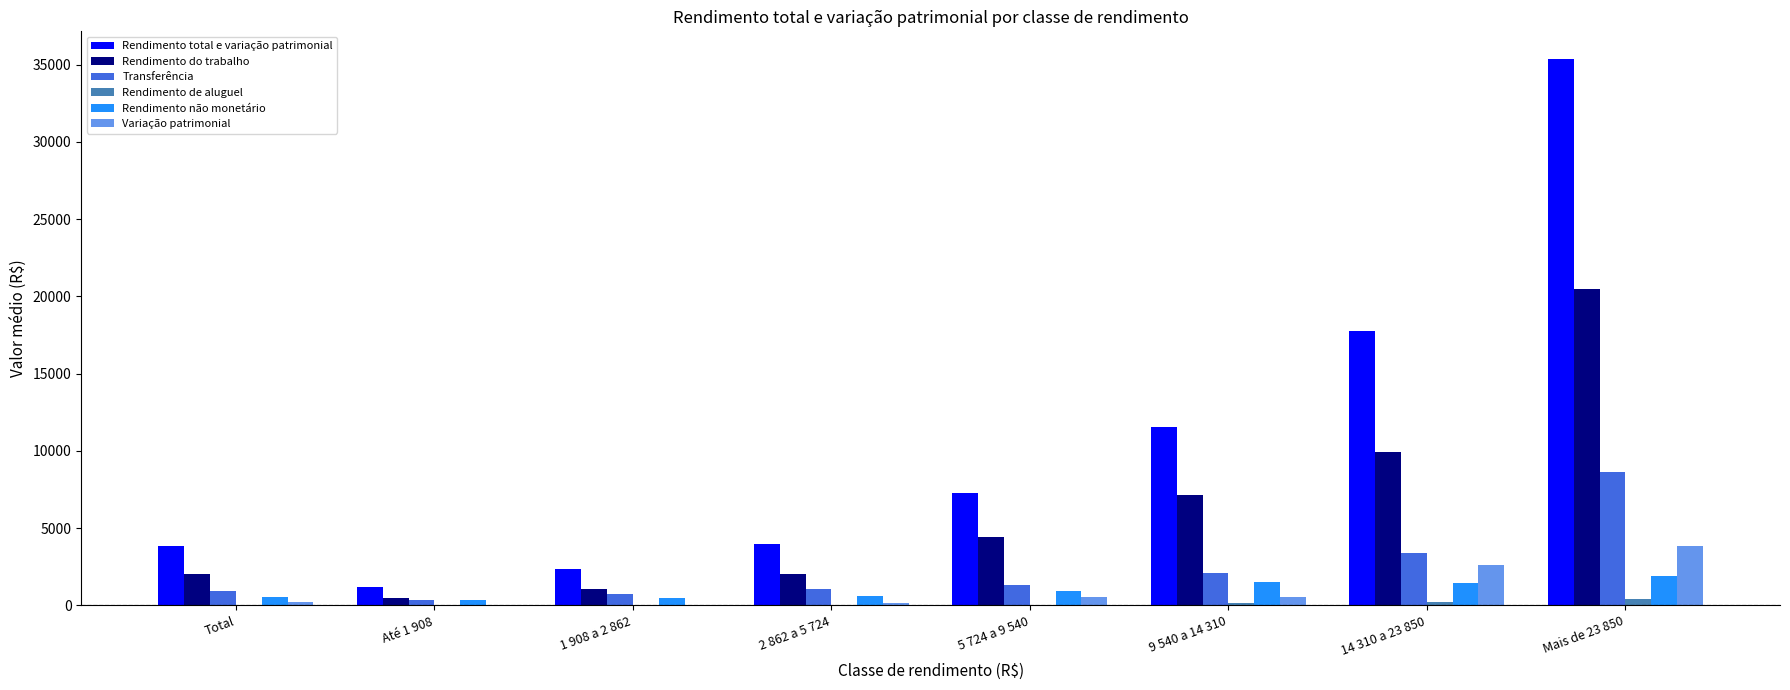

Does the chart contain stacked bars?

No